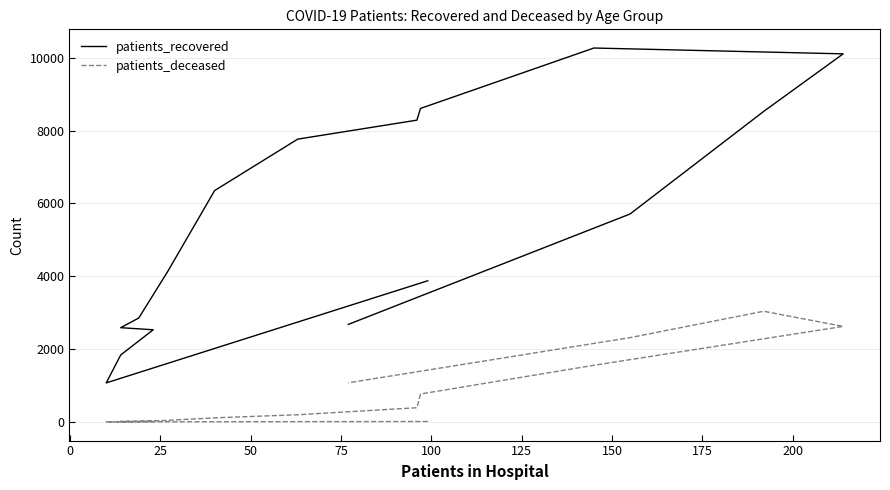

True or false: patients_recovered and patients_deceased intersect in this chart.

False